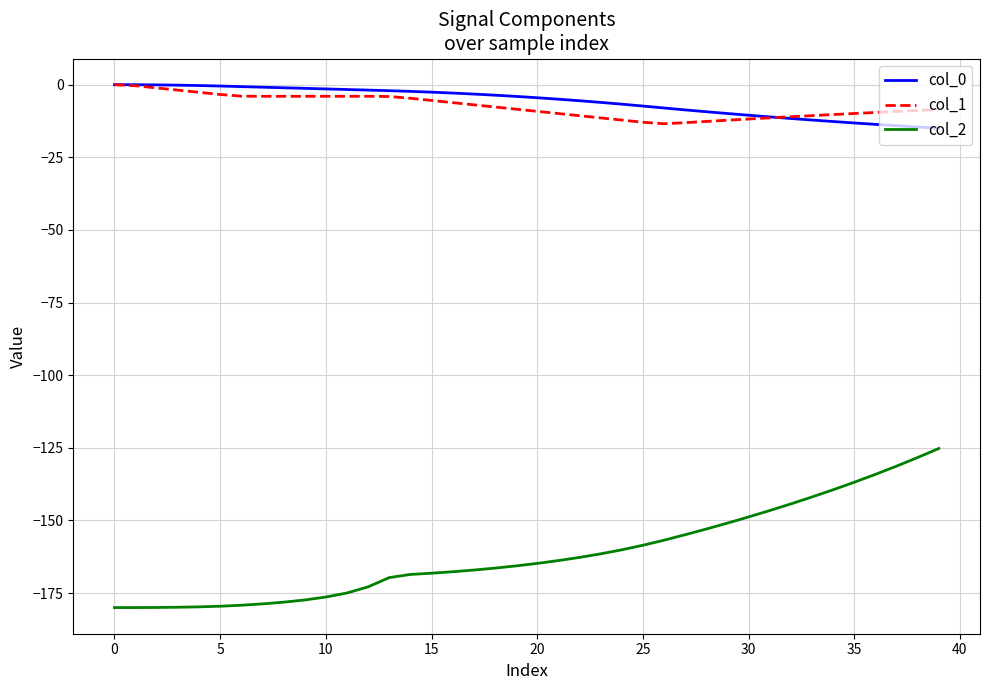

What is the difference between the maximum and minimum values in the col_2 series?

54.8